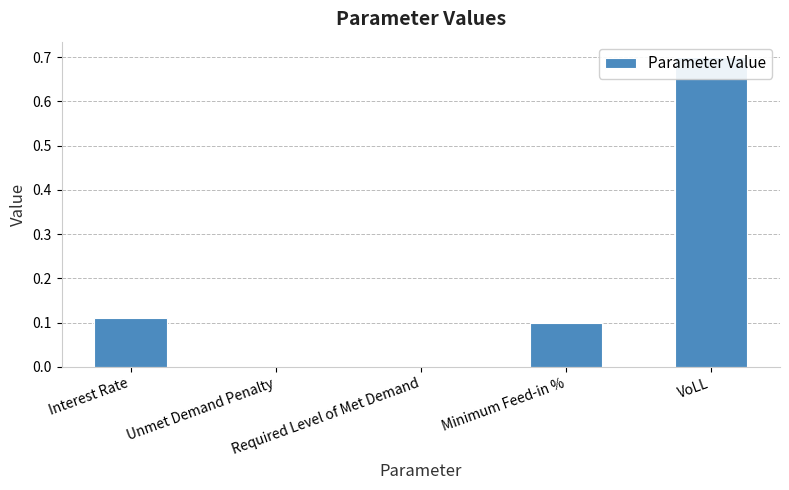

The chart shows a value of 0.2 at Unmet Demand Penalty. True or false?

False